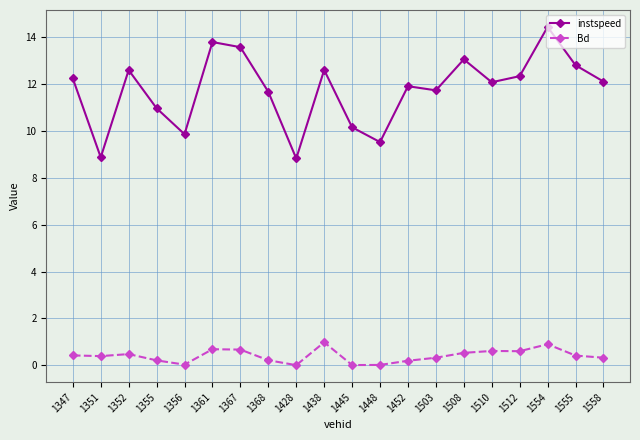

What is the maximum value for instspeed?

14.4